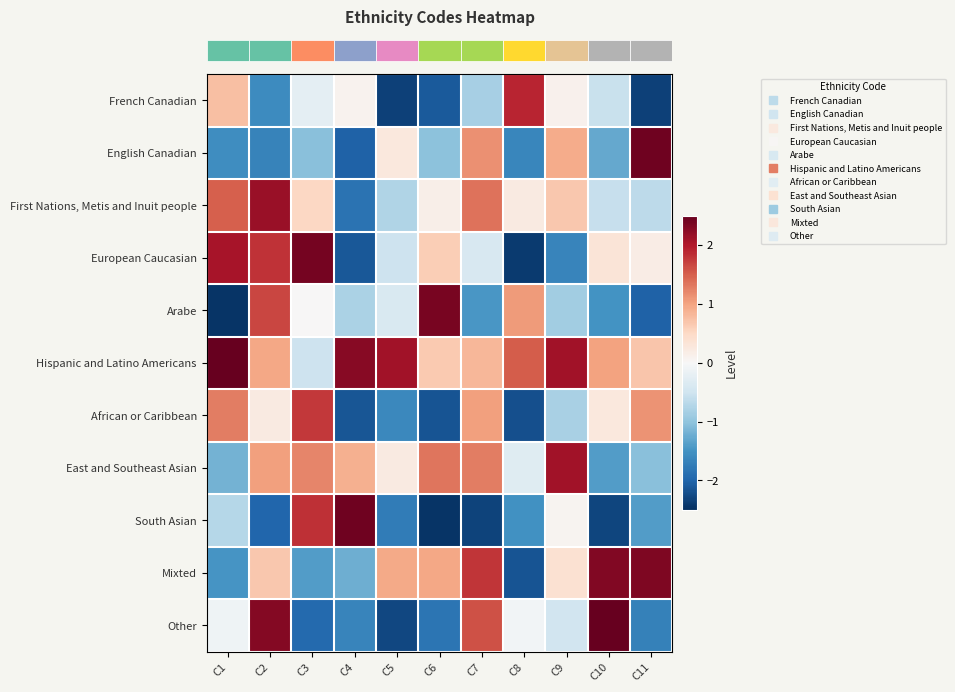

How many categories are shown in the chart?

11